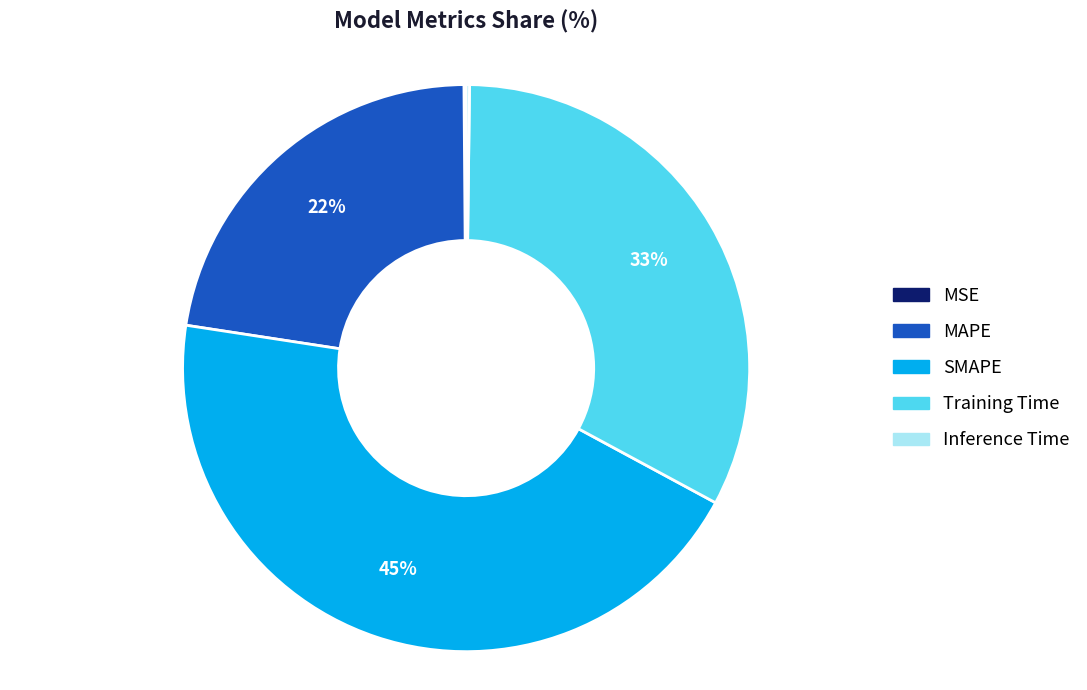

What is the largest slice in the pie chart?

SMAPE